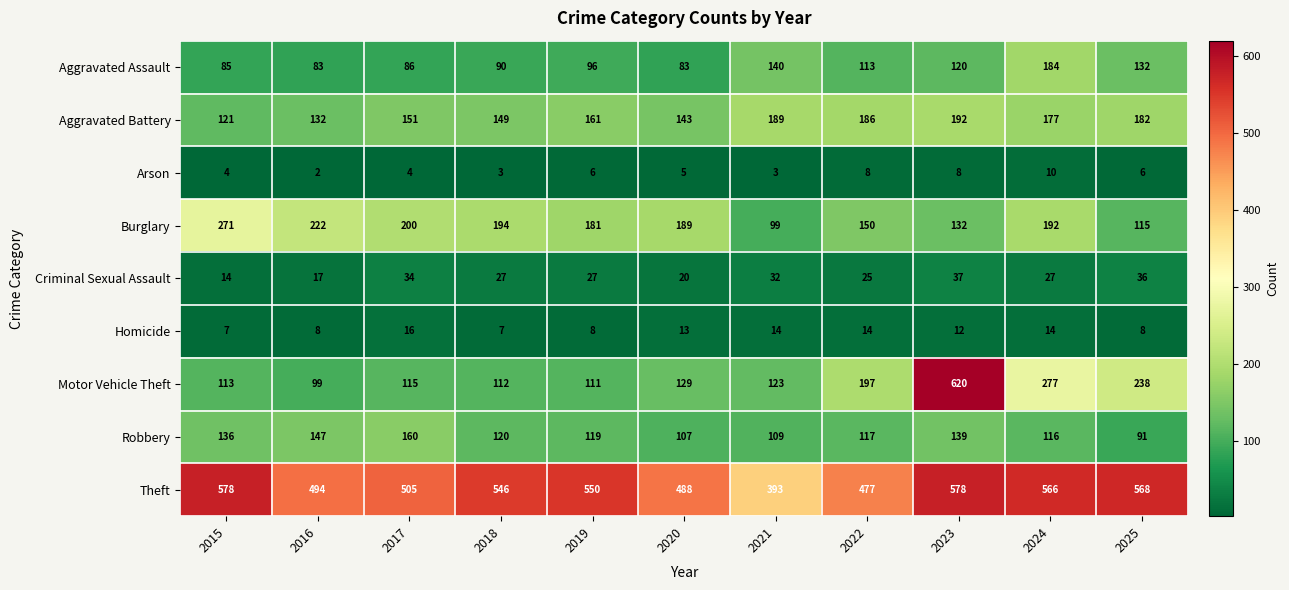

What is the difference between the highest and lowest values at 2016?

492